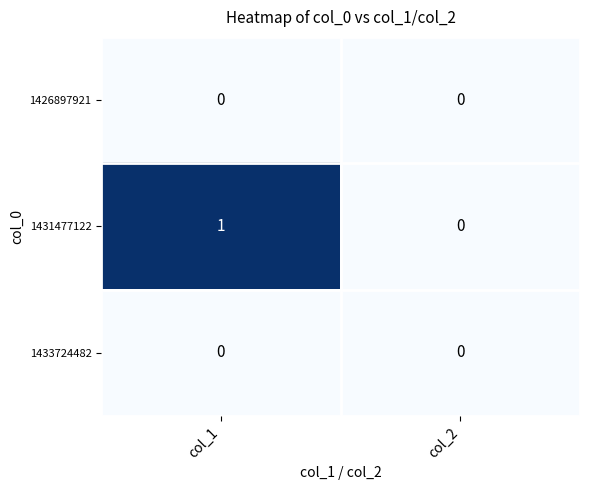

How many data points does each series have?

2